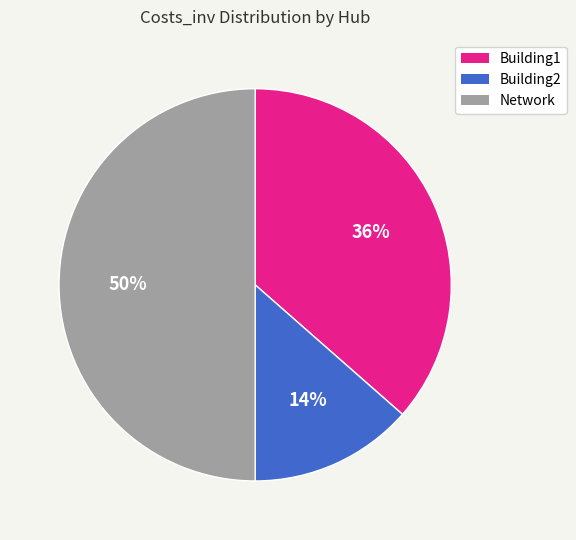

To the nearest percent, what is the average slice percentage?

33%